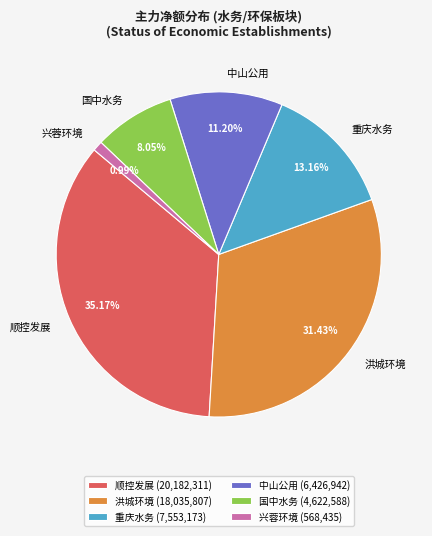

What portion of the pie excludes 重庆水务?

86.8%